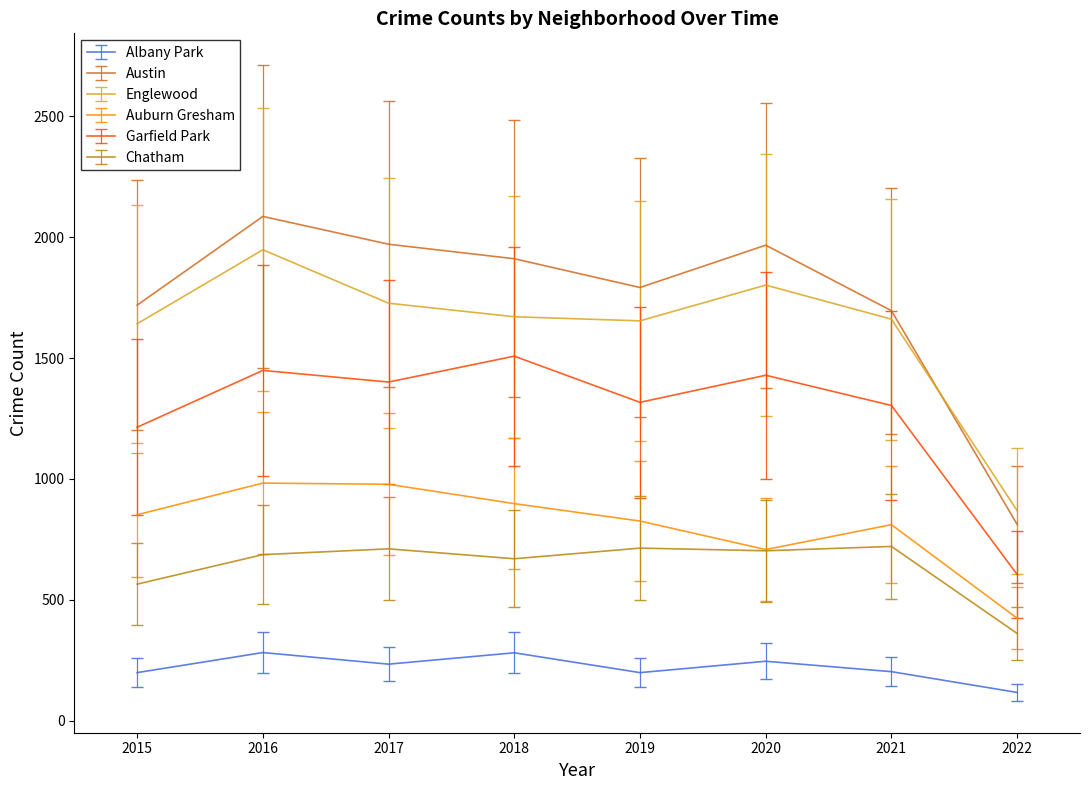

At which category does Englewood reach its first local peak?

2016